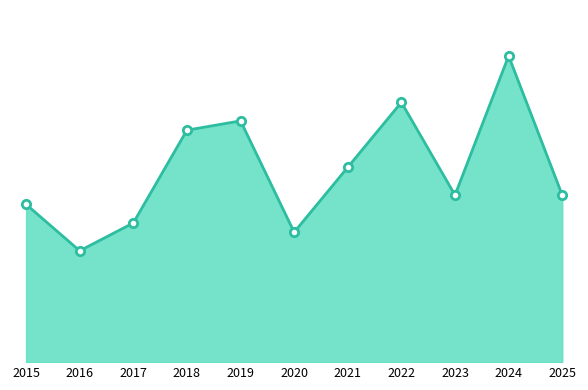

Is this an area chart (filled region under the line)?

Yes